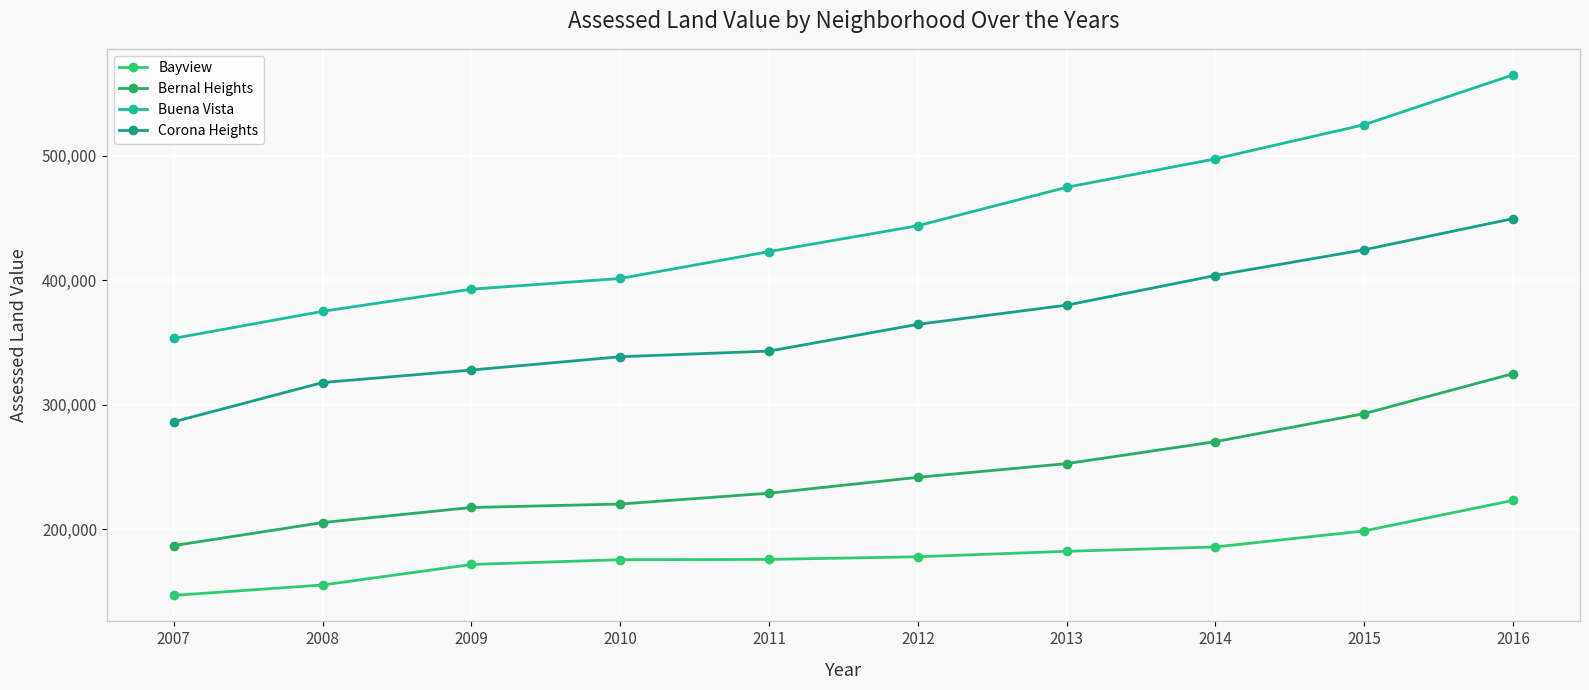

What is the total value across all series at 2014?

1356956.8